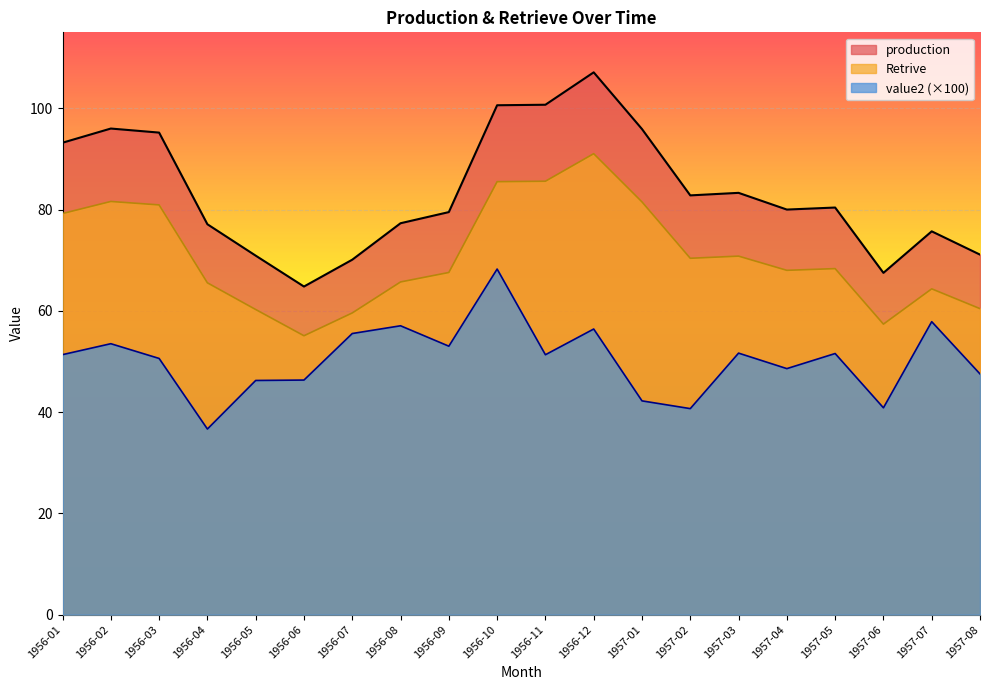

Is it true that production equals 80.4 at 1957-05?

True